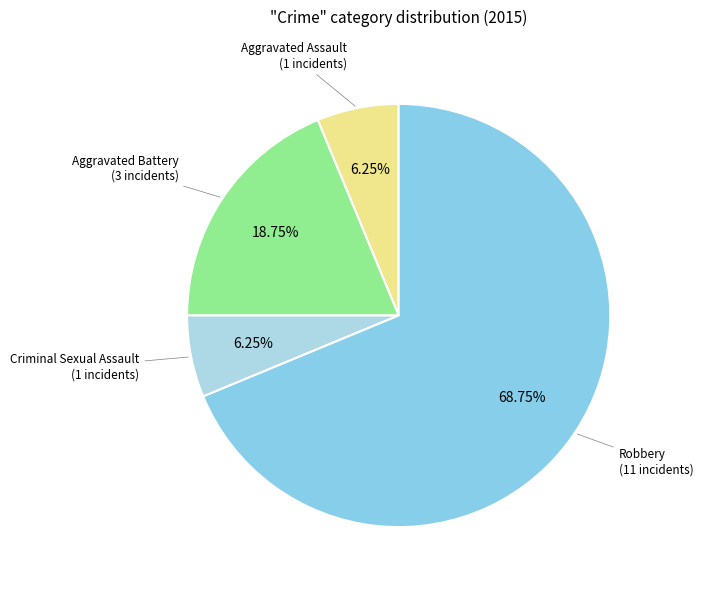

How many segments does this pie chart have?

4